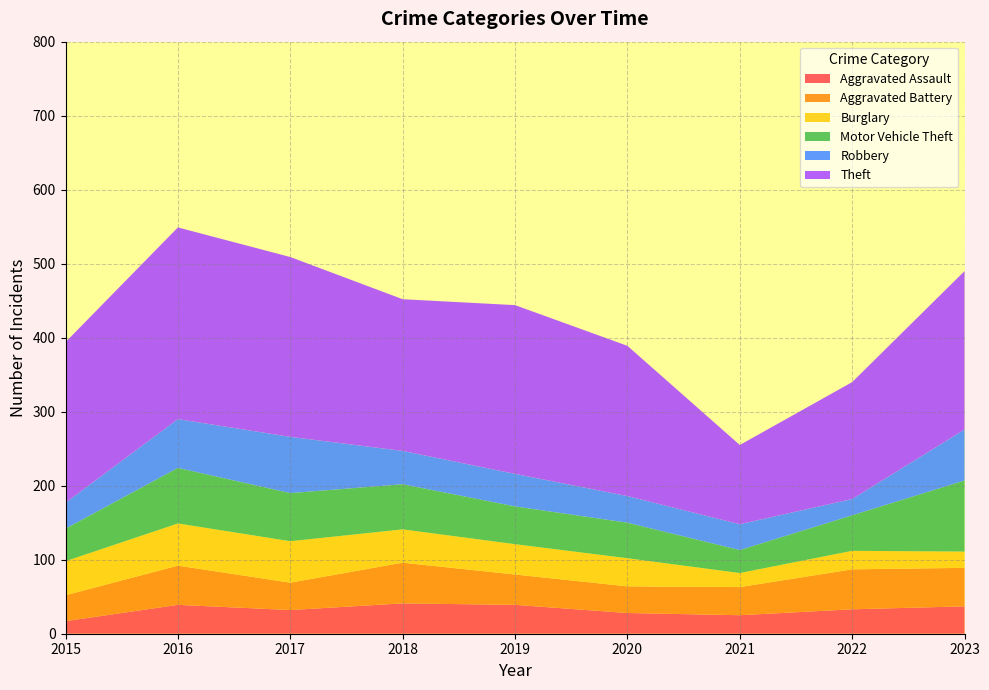

Reading left to right, what are all the values shown in this chart?

Aggravated Assault: 2015=17	2016=39	2017=32	2018=41	2019=39	2020=28	2021=25	2022=33	2023=37
Aggravated Battery: 2015=35	2016=53	2017=37	2018=55	2019=41	2020=36	2021=38	2022=54	2023=52
Burglary: 2015=46	2016=57	2017=56	2018=45	2019=41	2020=38	2021=19	2022=25	2023=22
Motor Vehicle Theft: 2015=44	2016=75	2017=65	2018=61	2019=51	2020=48	2021=31	2022=48	2023=96
Robbery: 2015=35	2016=66	2017=76	2018=45	2019=44	2020=36	2021=35	2022=22	2023=69
Theft: 2015=217	2016=259	2017=243	2018=205	2019=228	2020=203	2021=107	2022=158	2023=214